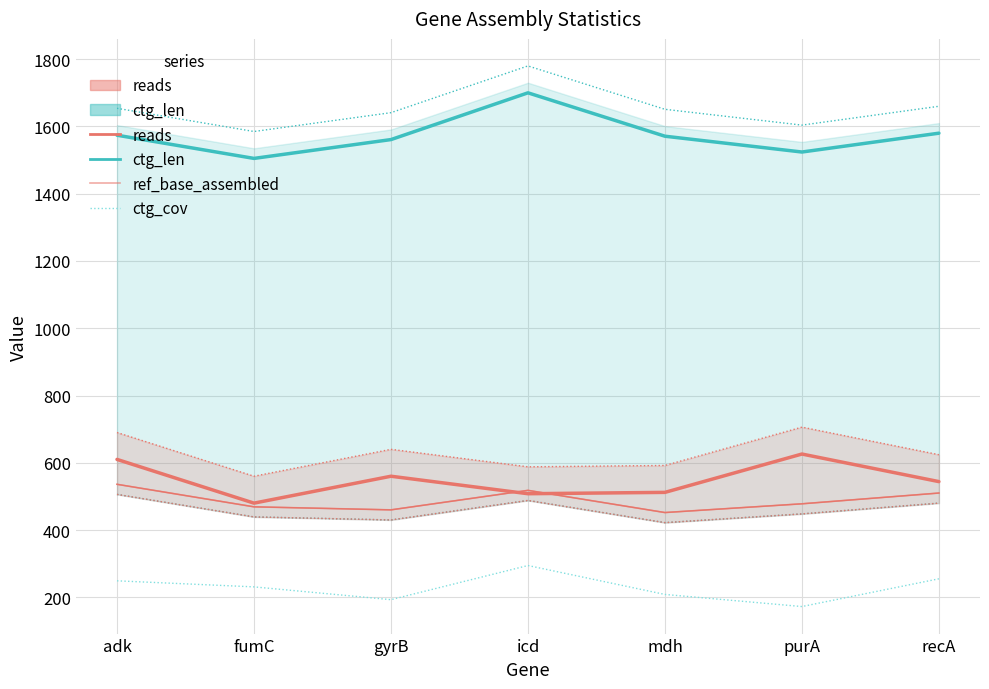

The ref_base_assembled series shows 452.0 at mdh. True or false?

True